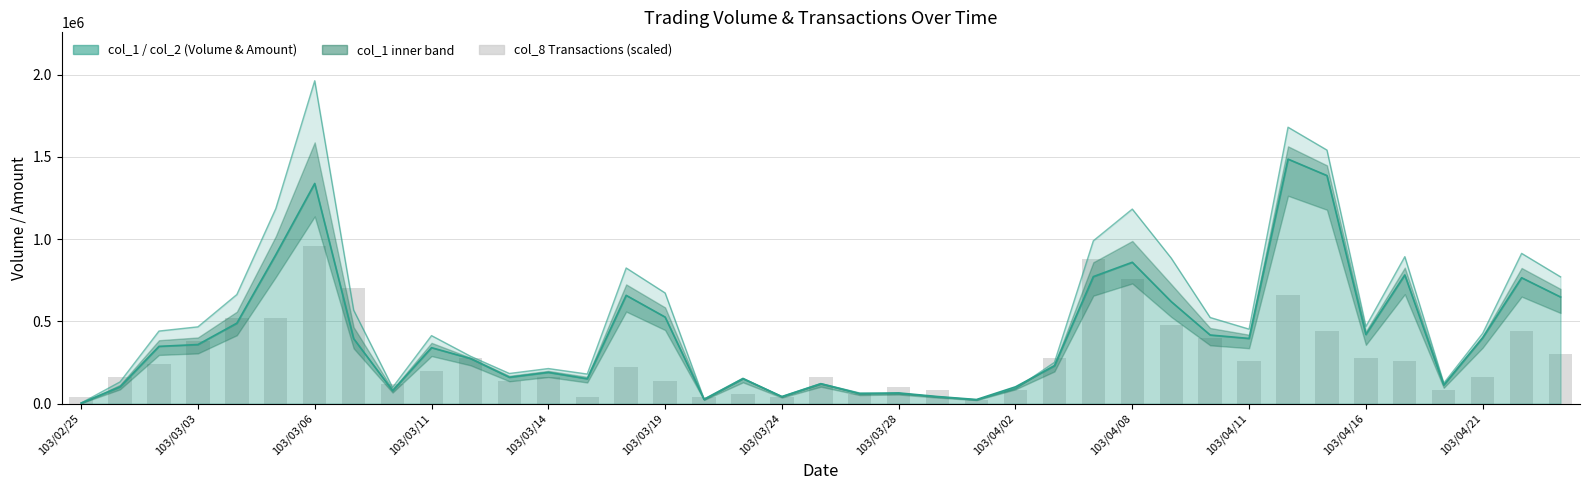

What position from the left is 28?

29